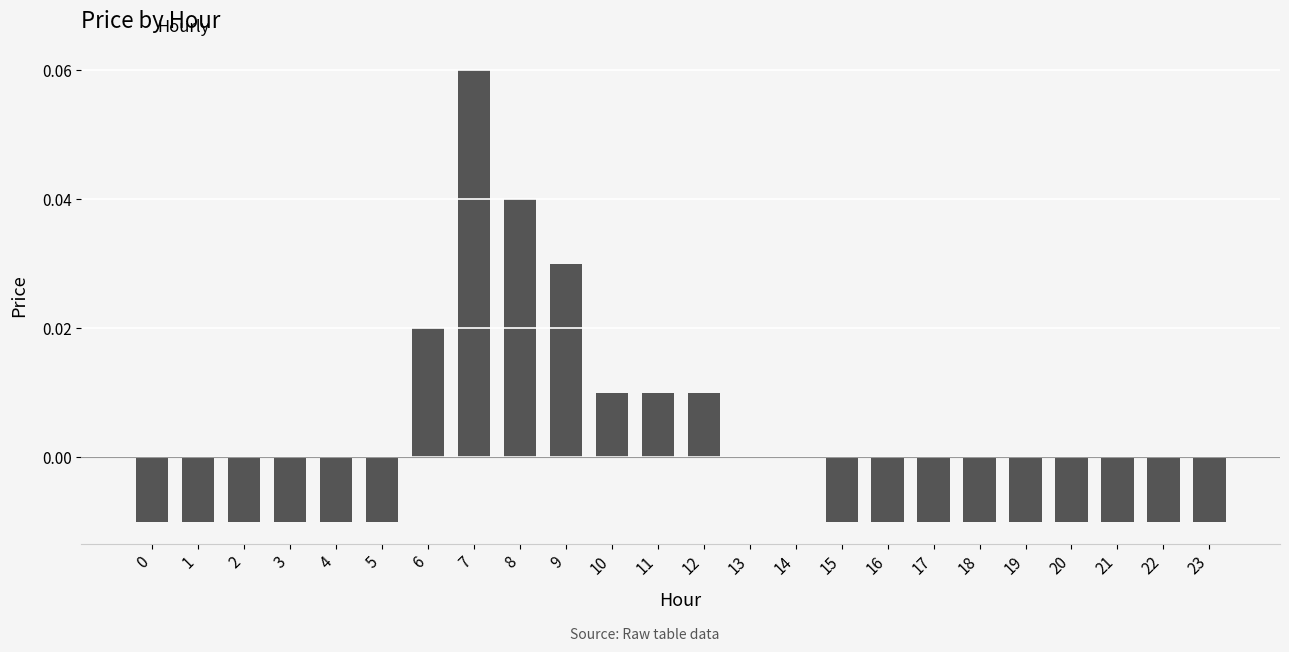

Are the bars horizontal?

No